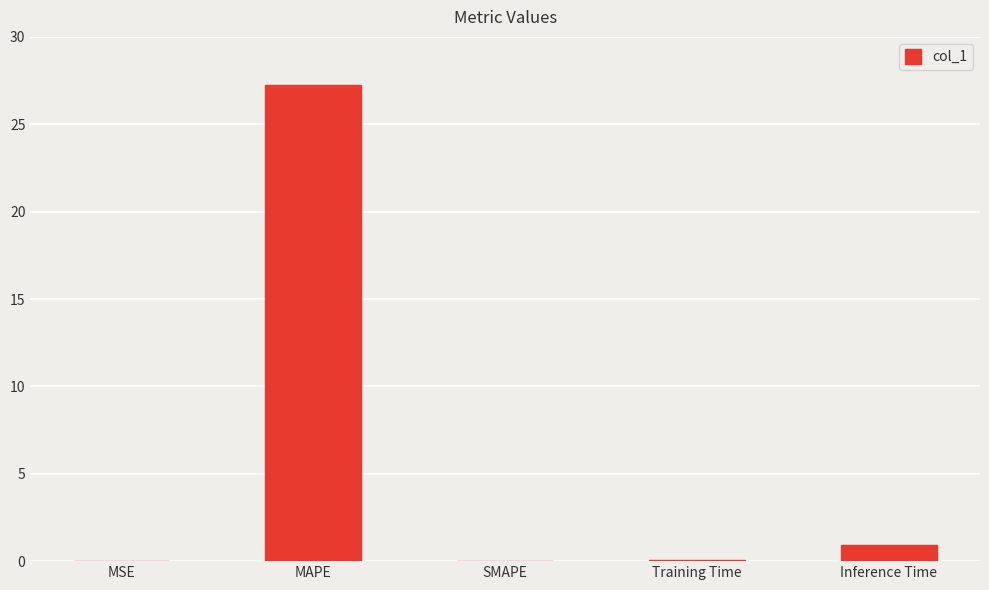

What is the difference between the values at Inference Time and MAPE?

26.3